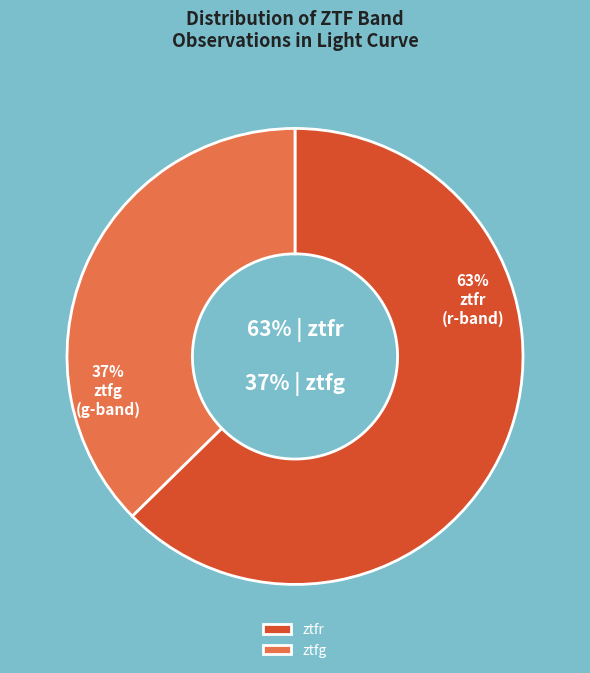

Rank the categories by value from lowest to highest.

ztfg, ztfr